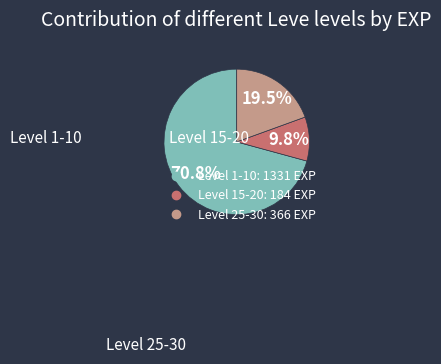

Does any single category account for the majority?

Yes